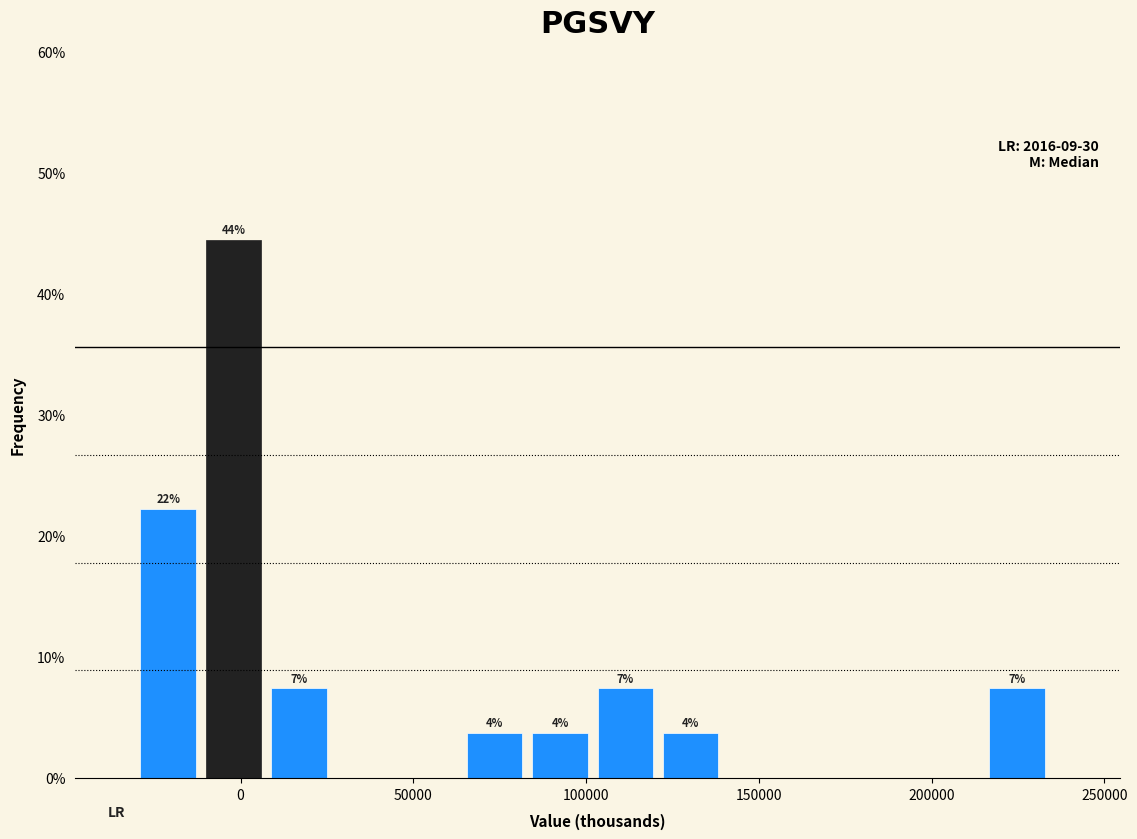

Around what value on the x-axis is the tallest bar? Give the approximate position of its centre, as read against the axis.

0